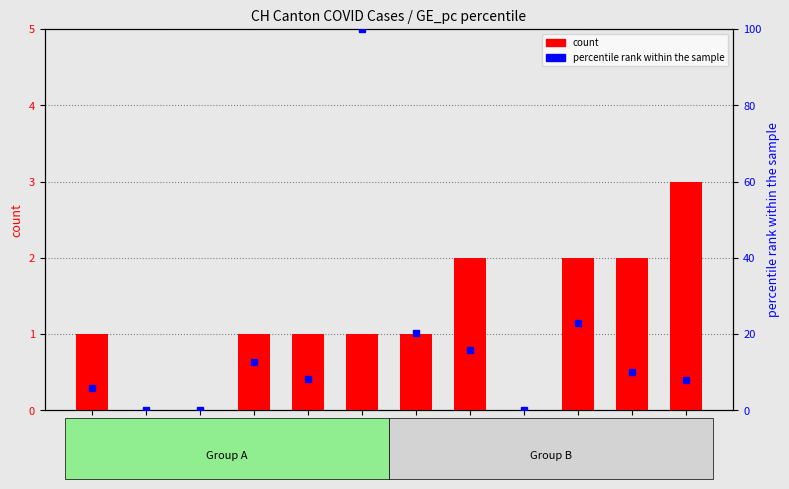

Rank the categories by count value from highest to lowest.

ZH, SG, TI, VD, AG, FR, GE, GL, GR, BL, BS, SO